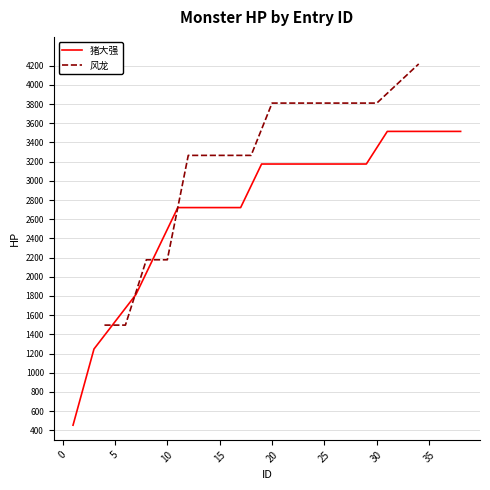

Which series has the largest total across all categories?

风龙